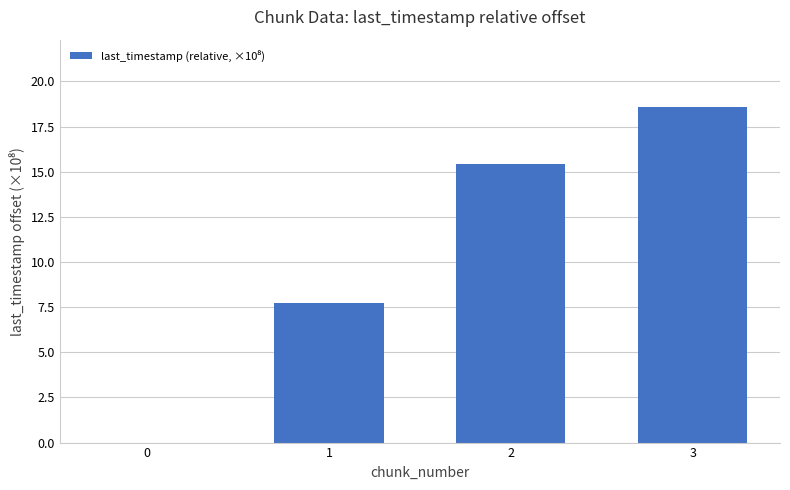

Reading right to left, what are all the values shown in this chart?

3=18.6	2=15.4	1=7.7	0=0.0